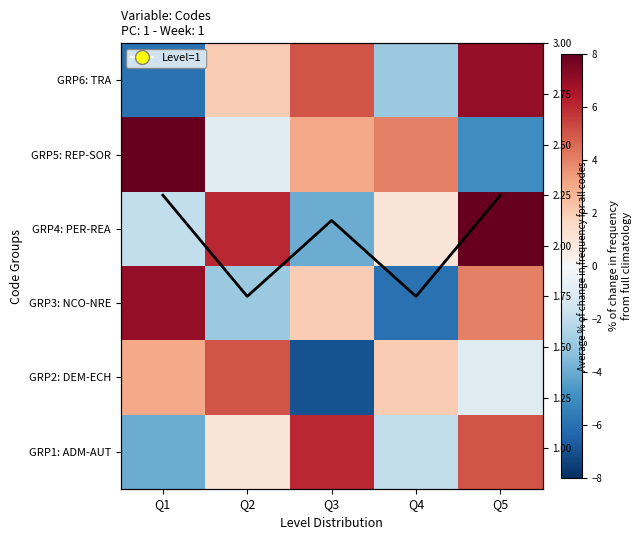

How many values in the Avg |change| series are below 2?

2